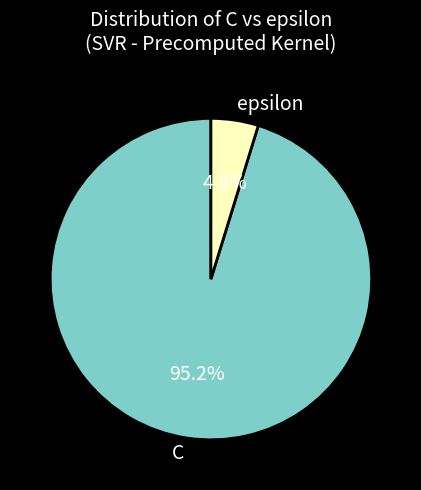

To the nearest percent, what percentage of the pie is C?

95%